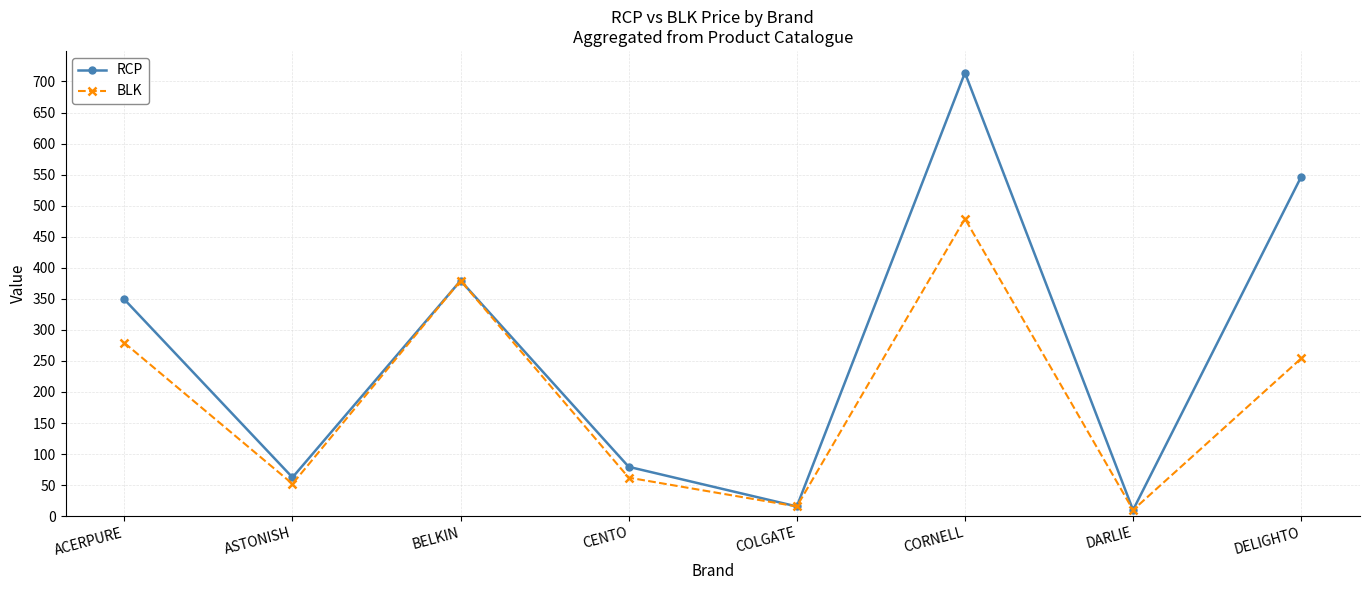

Which series has the largest total across all categories?

RCP